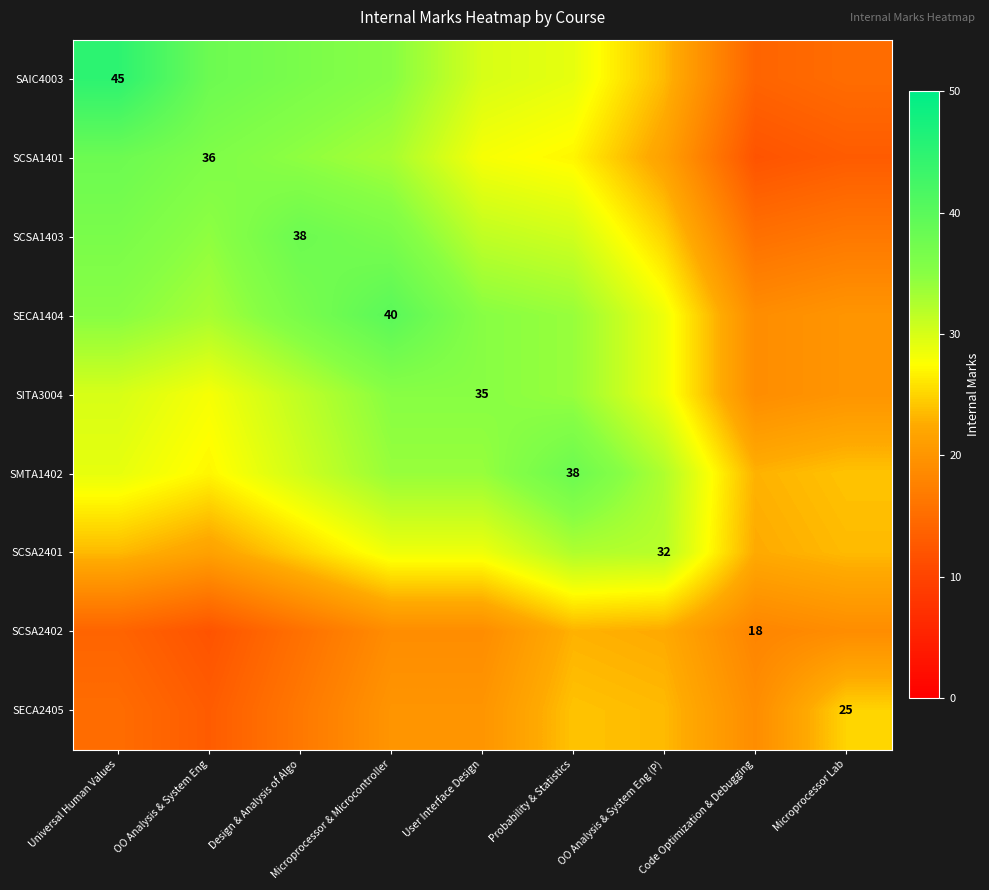

The value of SCSA2401 at OO Analysis & System Eng (P) is 32.0. True or false?

True